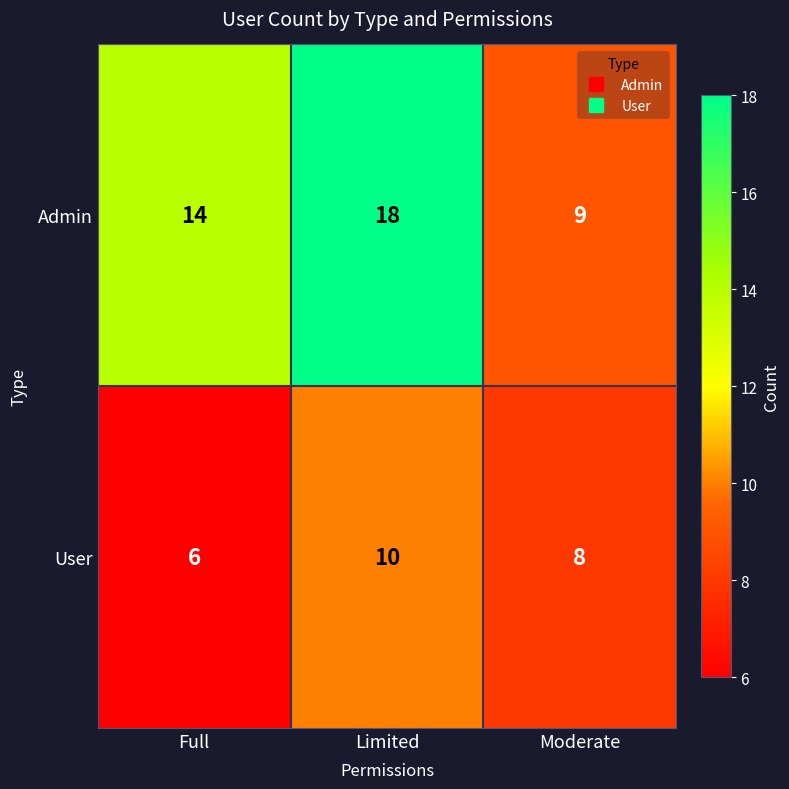

How many categories are shown in the chart?

3